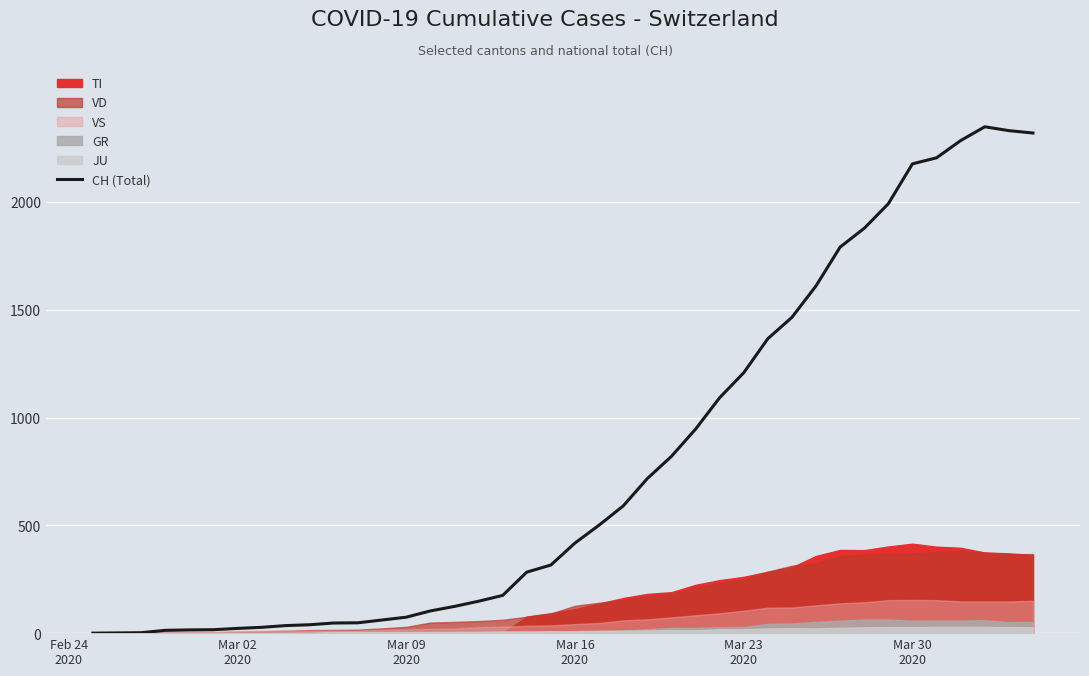

What is the average value?

790